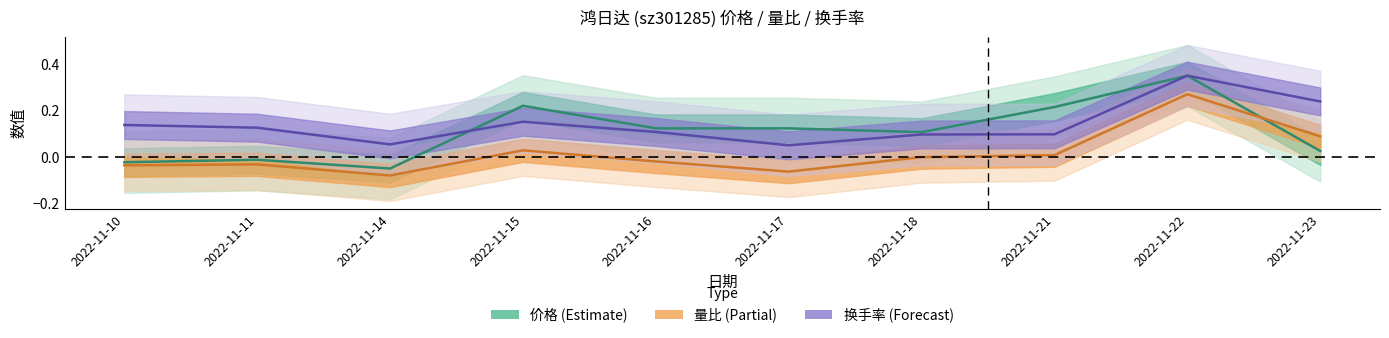

How many times do 价格 and 量比 cross each other?

1